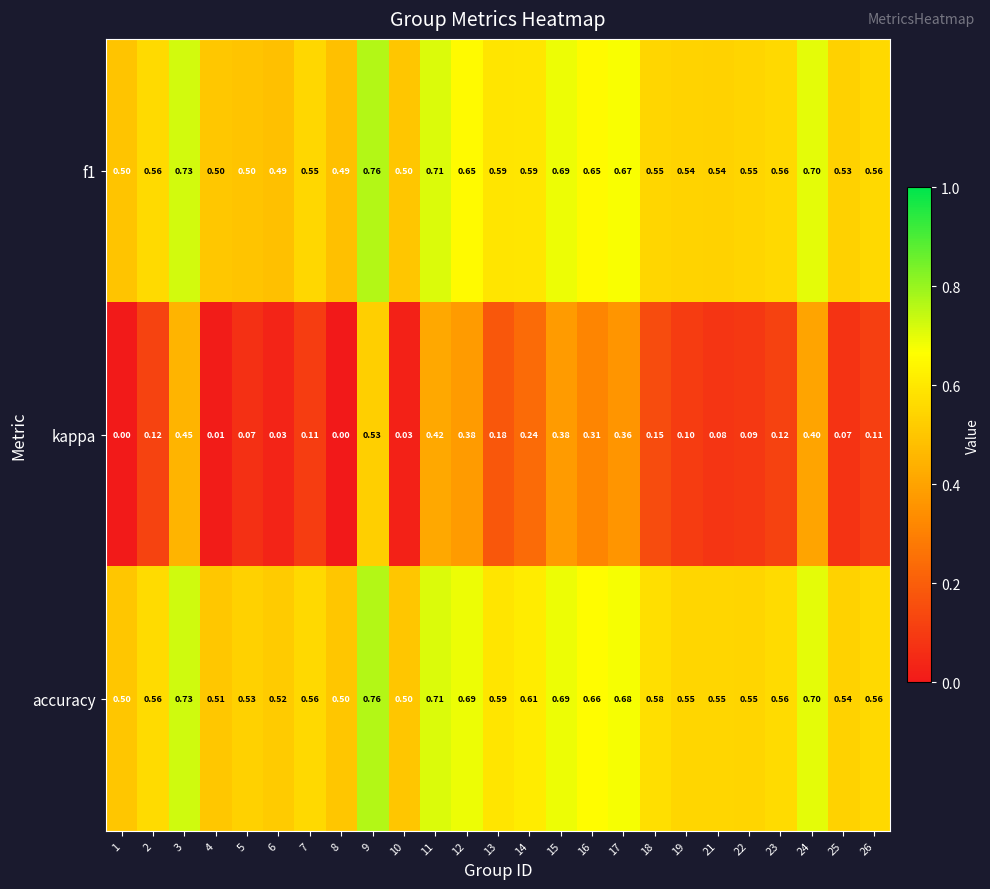

Which series has the largest range (max minus min)?

kappa